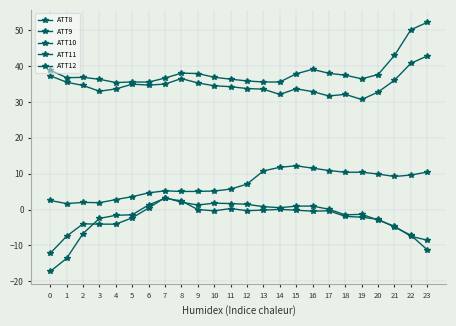

How many series are shown in this chart?

5